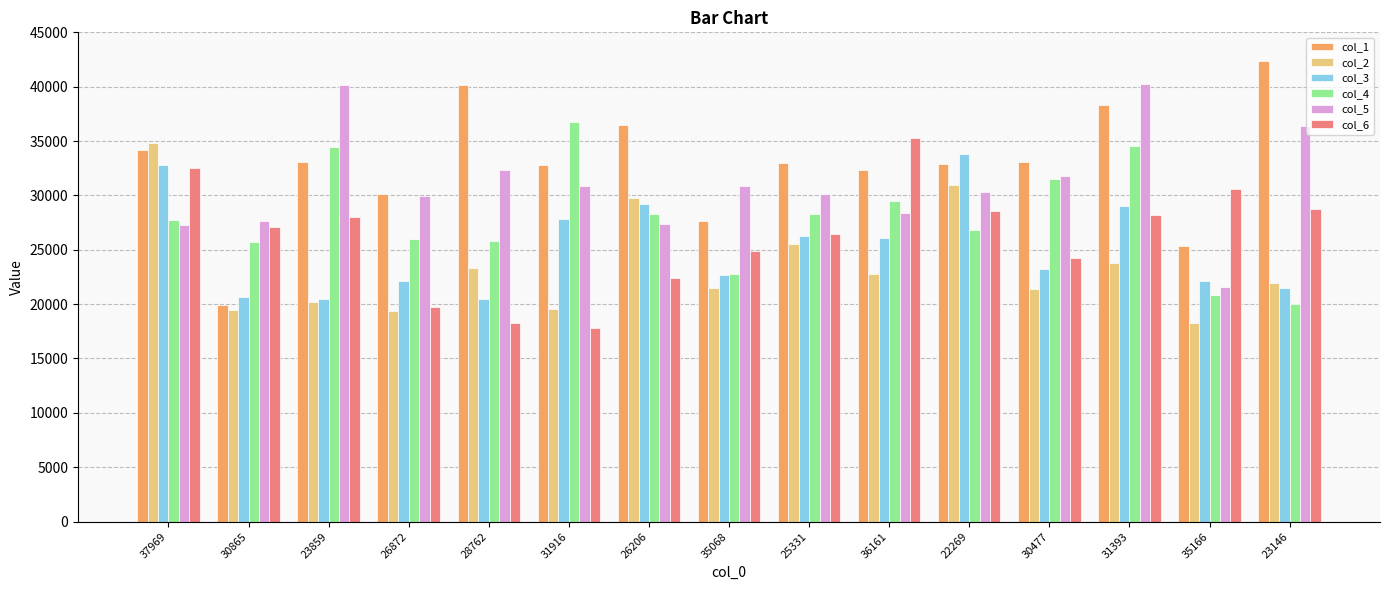

At which category does the chart reach its peak across all series?

23146